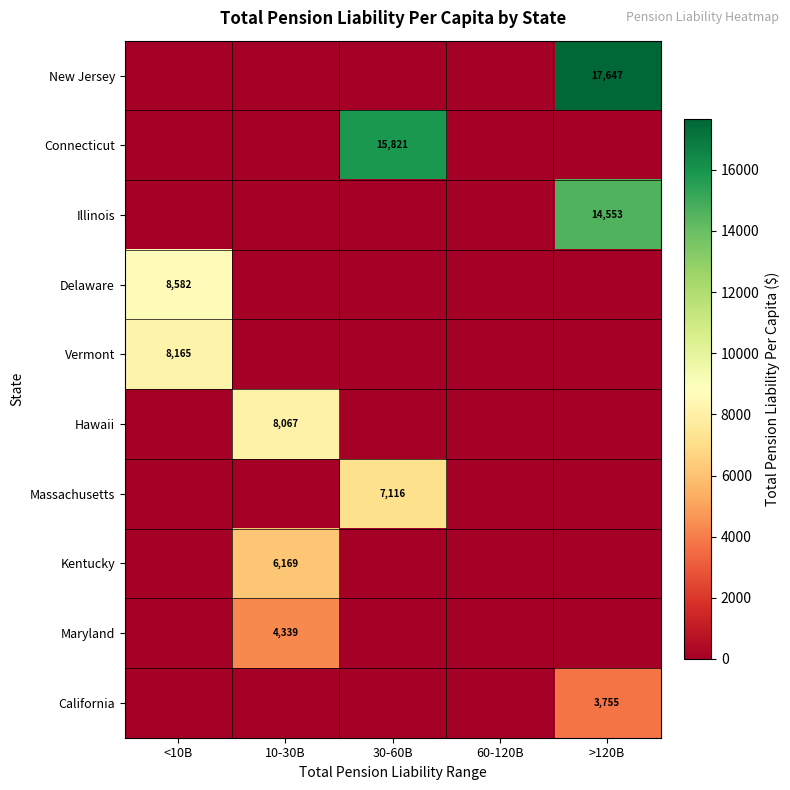

Which category has the highest value across all series?

>120B